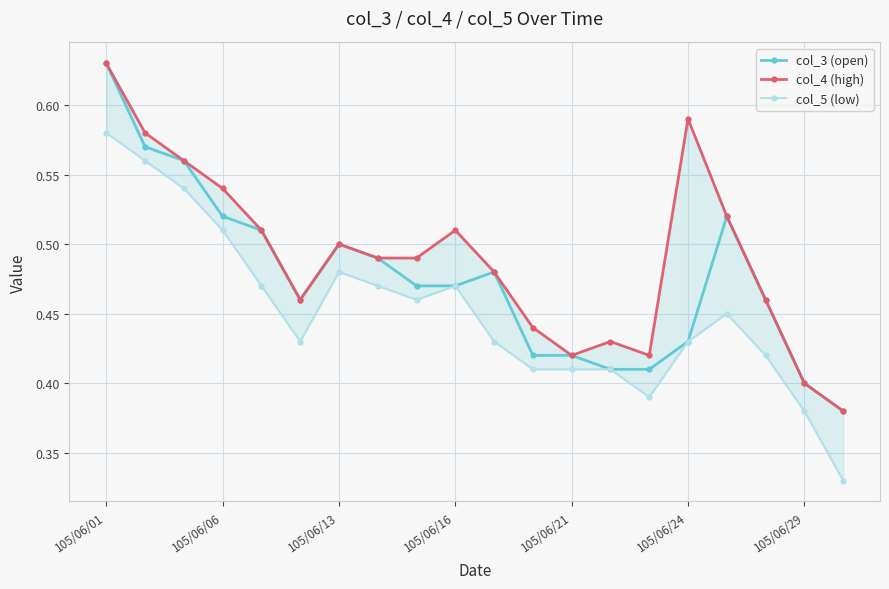

Rank the series by their maximum value, from lowest to highest.

col_5 (low), col_3 (open), col_4 (high)